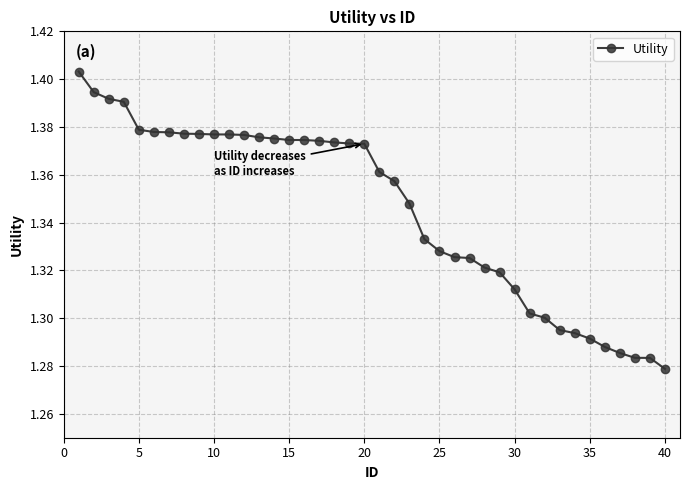

Count the values in the range 1 to 2.

40